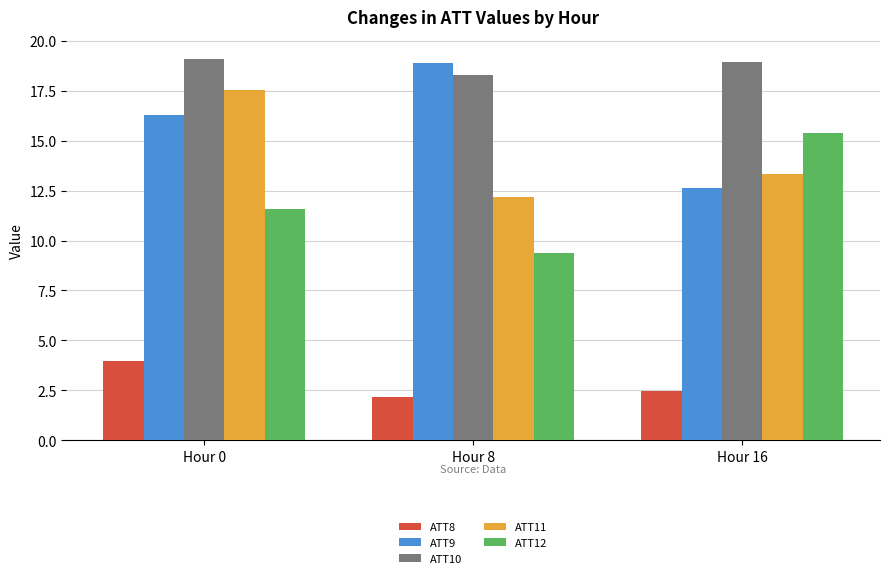

Which category has the lowest value in the ATT12 series?

Hour 8